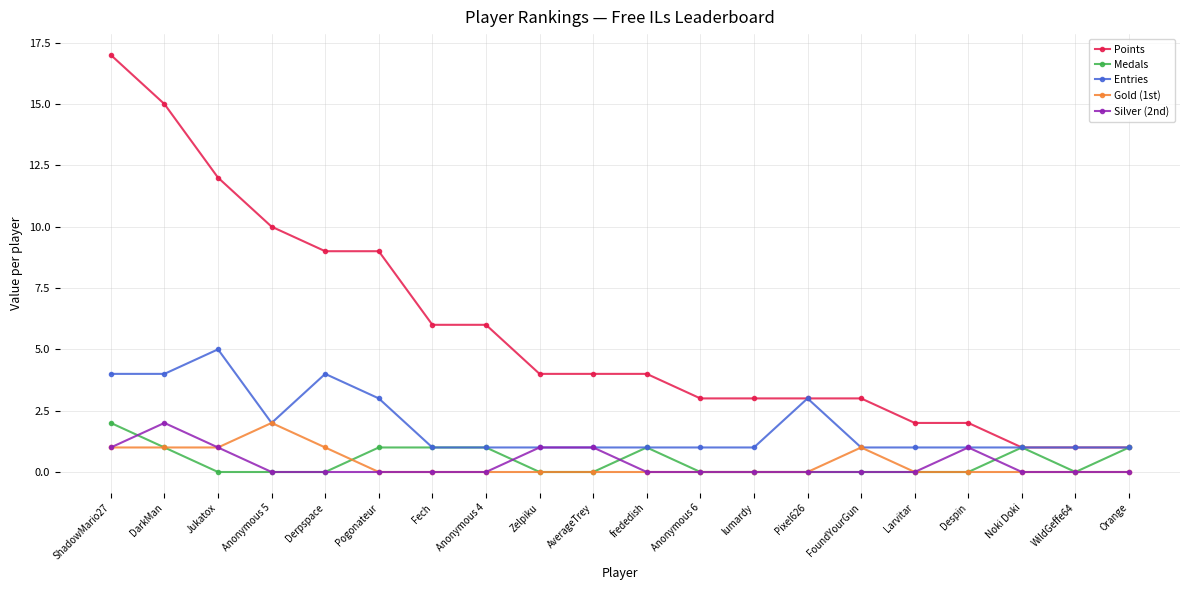

True or false: Gold (1st) and Points intersect in this chart.

False